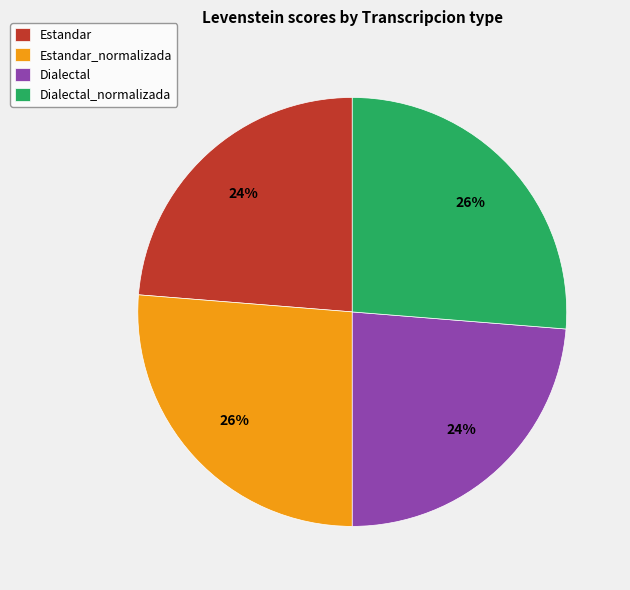

Is it true that Dialectal is 24% of the pie?

True